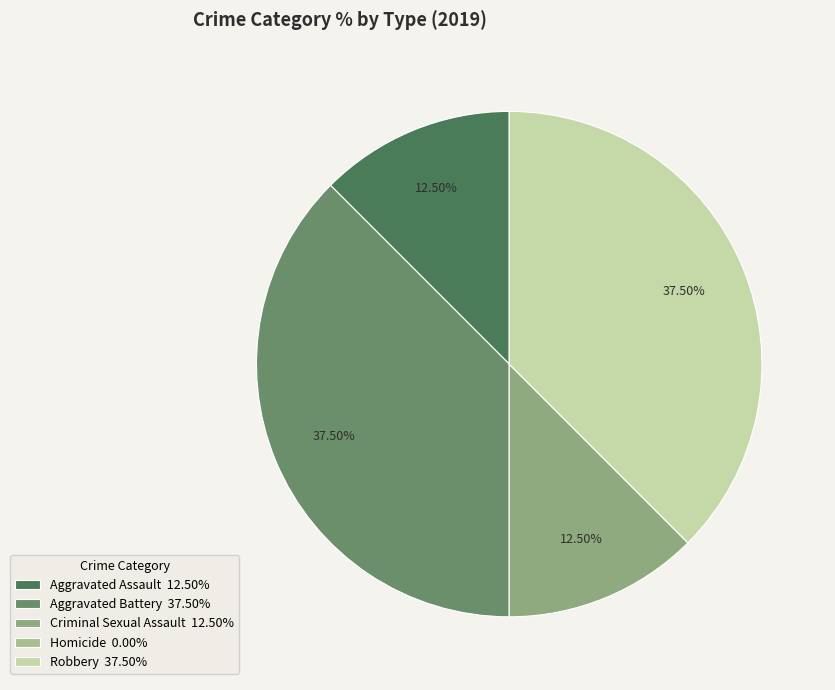

Count the number of slices in the pie.

5